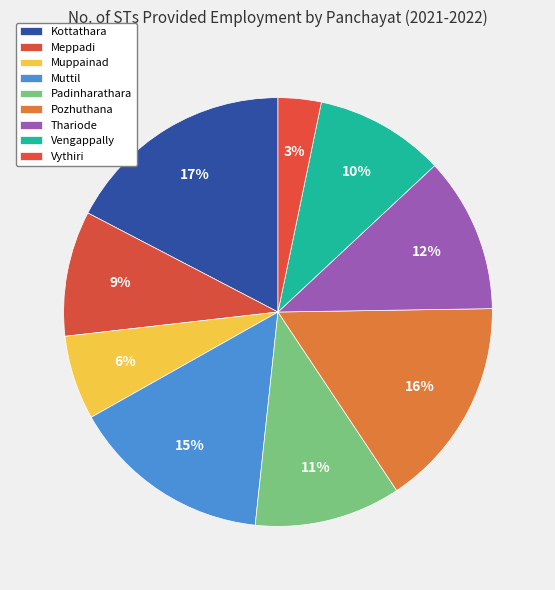

How many segments does this pie chart have?

9